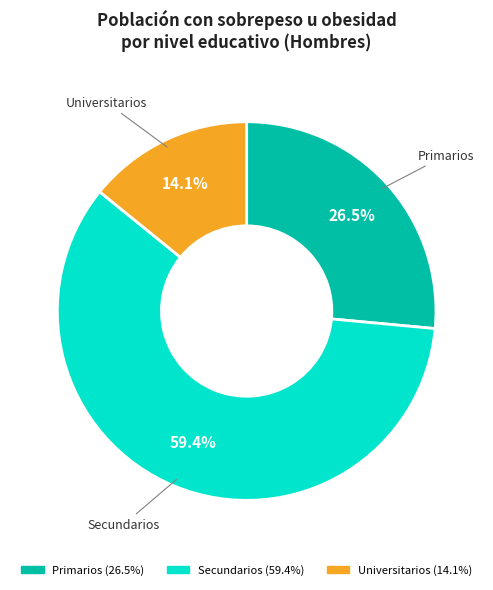

Between Secundarios and Primarios, which is larger?

Secundarios